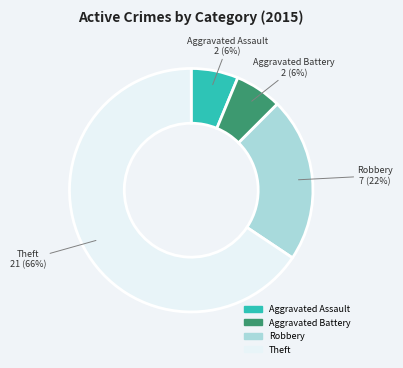

Is the sum of Aggravated Battery and Theft greater than half?

Yes